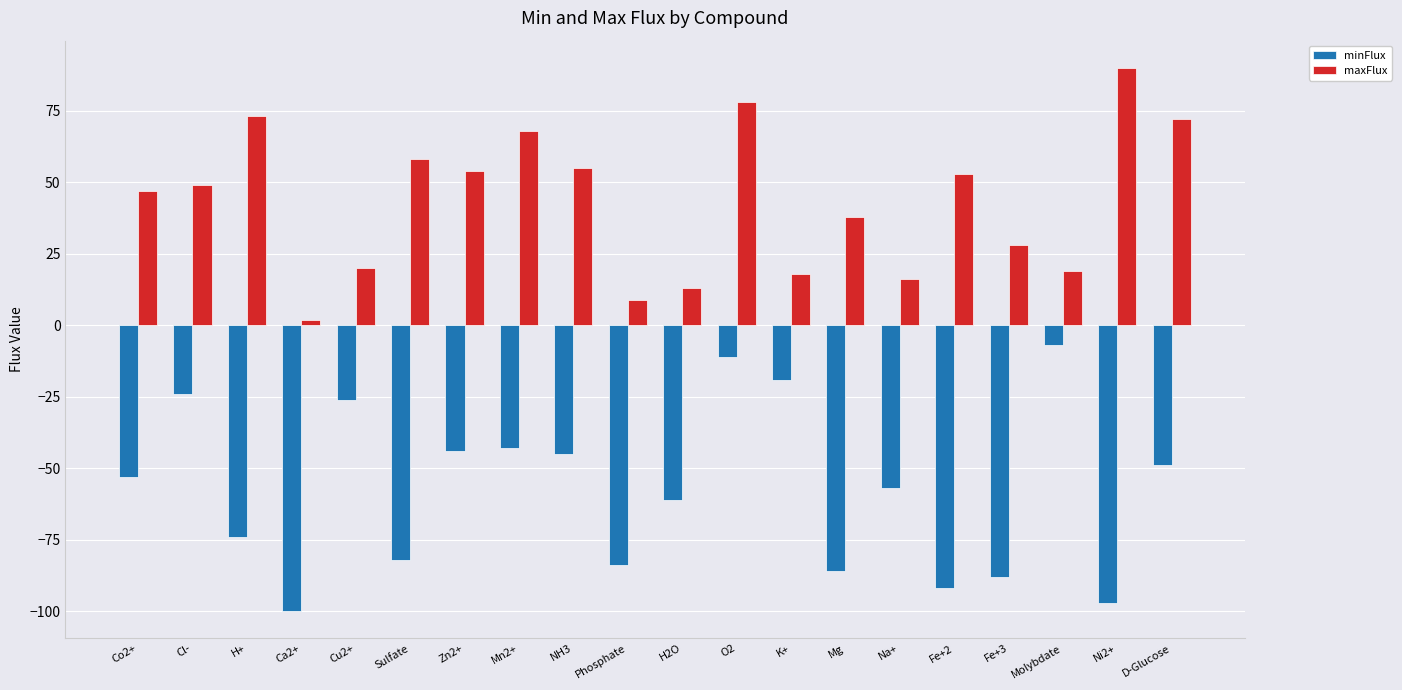

At which label does maxFlux reach its peak?

Ni2+